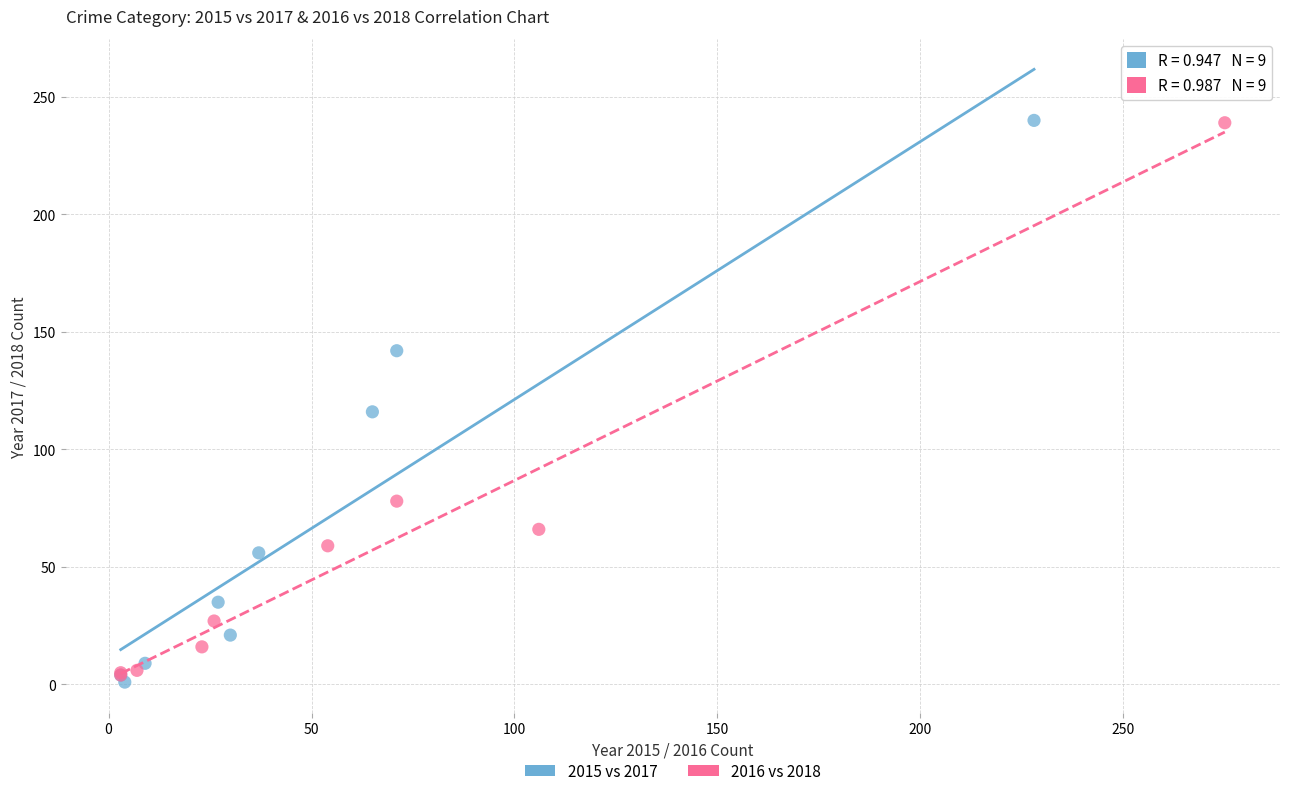

Which series has the largest Y range (max minus min)?

2015 vs 2017